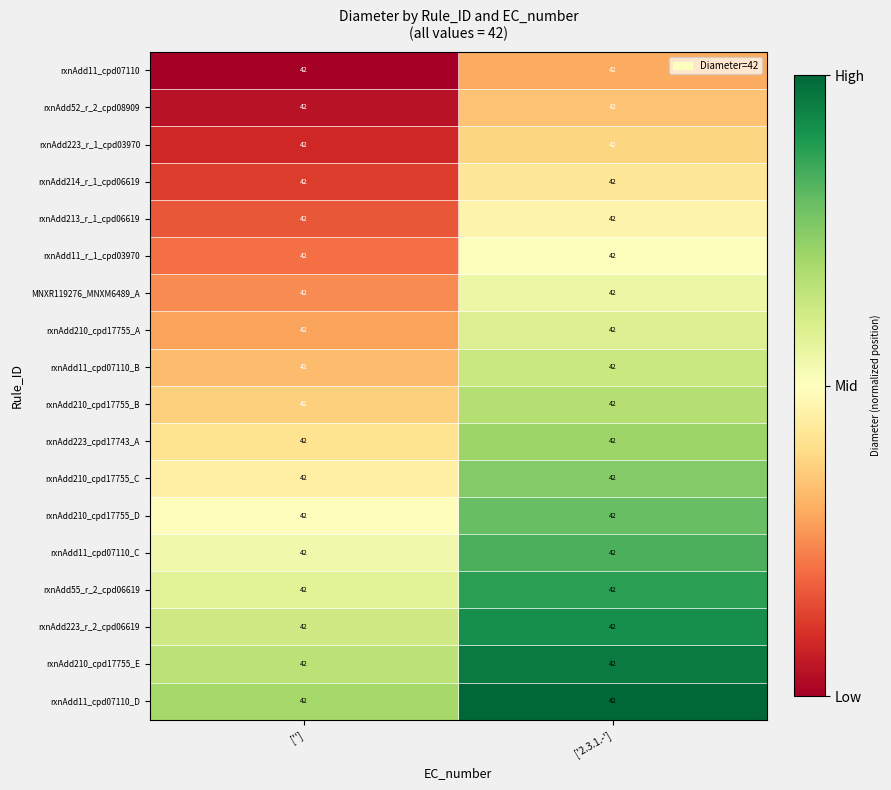

Which series has the largest total across all categories?

rxnAdd11_cpd07110_D